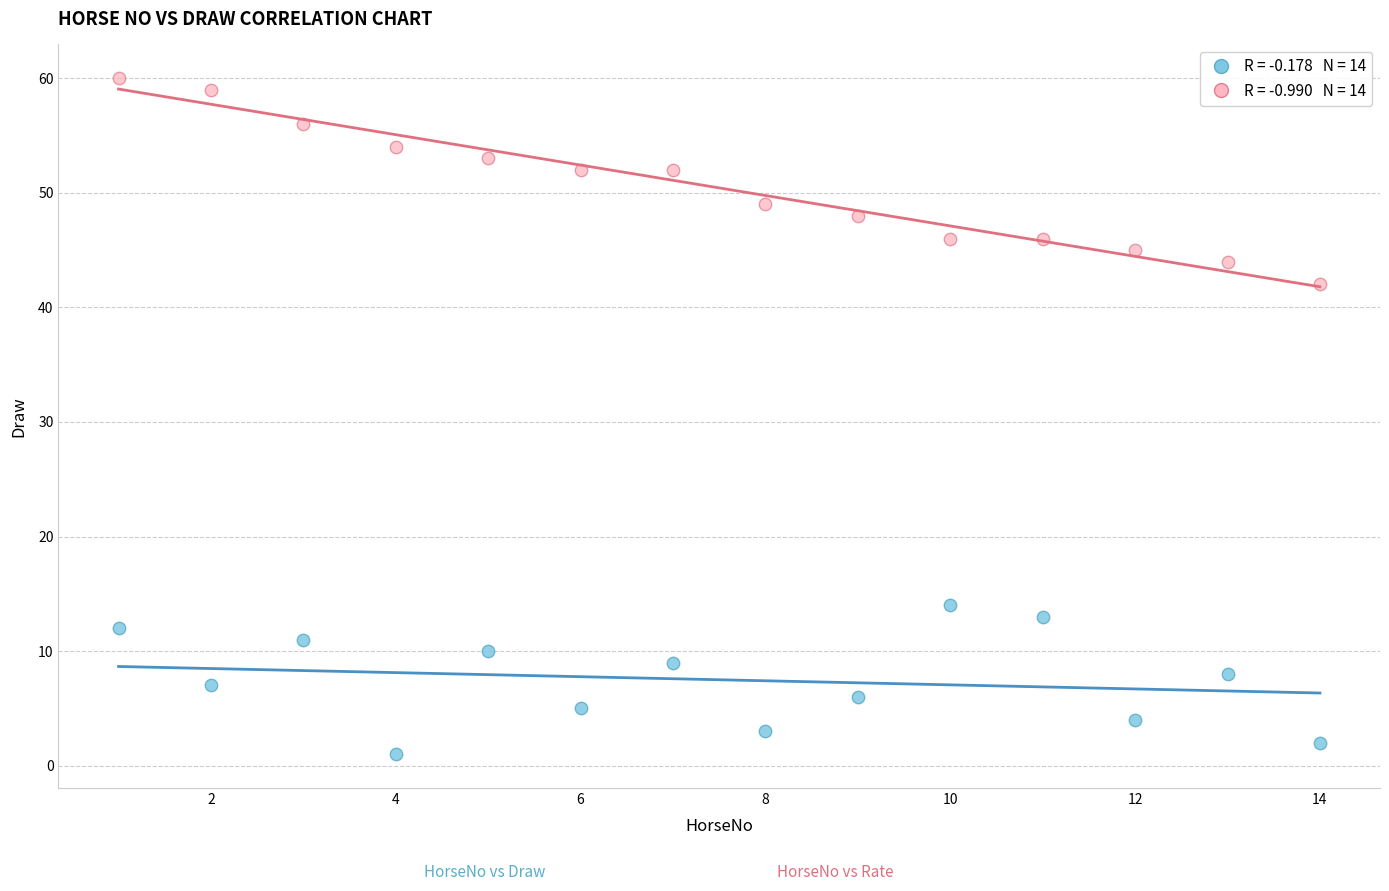

Across all data points, what is the range of Y values (max minus min)?

59